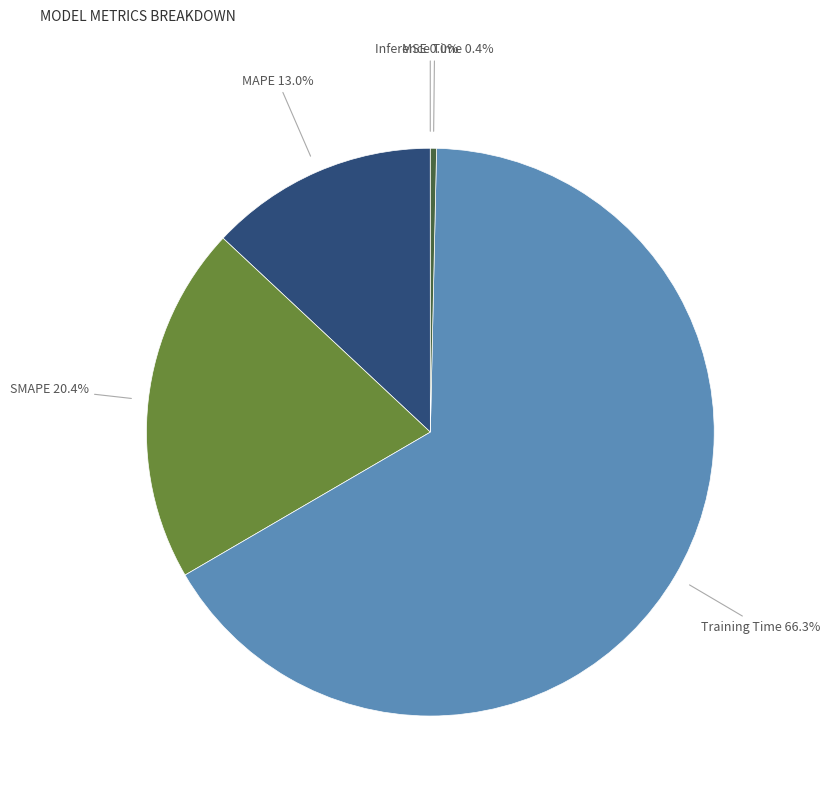

Does any single category account for the majority?

Yes